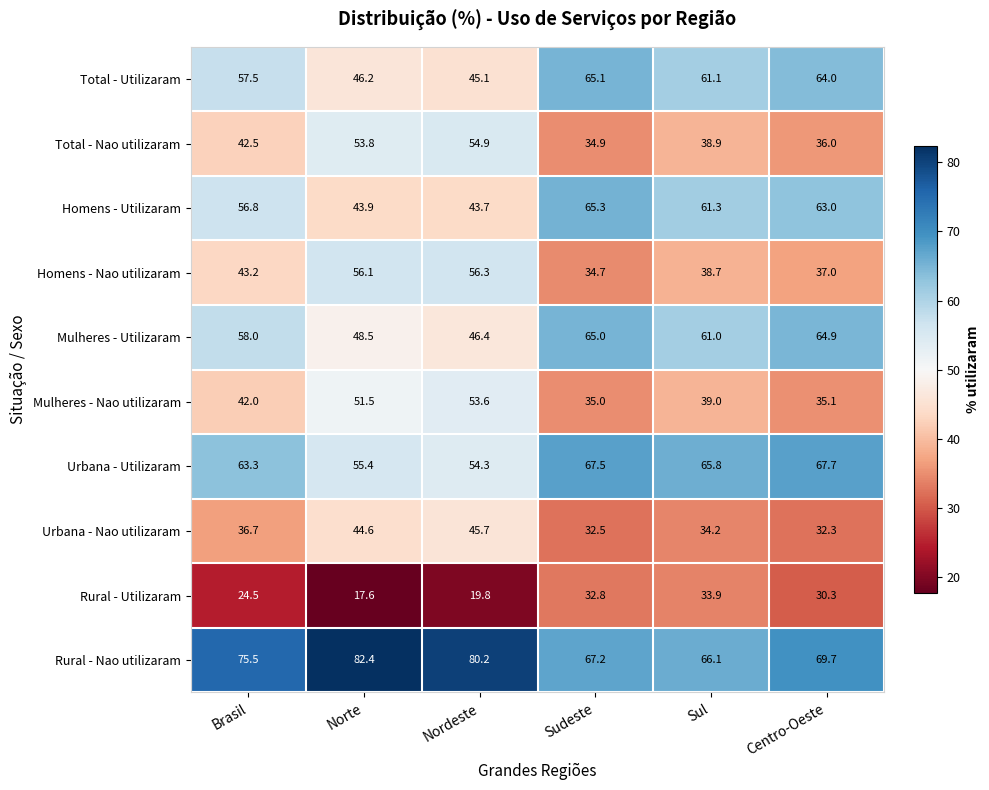

The Rural - Utilizaram series shows 32.8 at Sudeste. True or false?

True